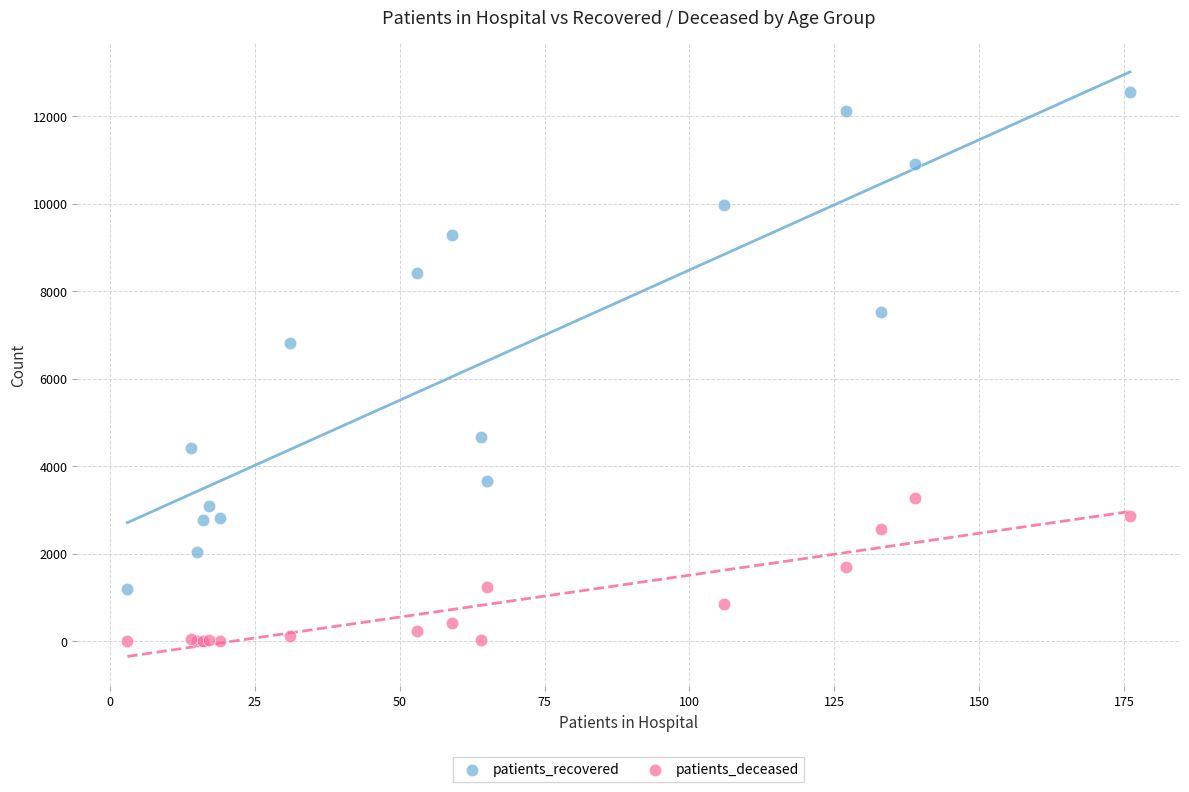

Which series reaches the minimum Y coordinate?

patients_deceased